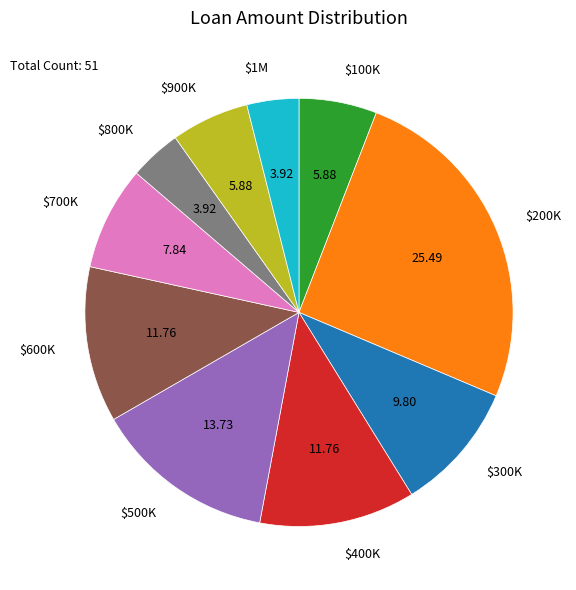

Is there a majority slice in this chart?

No